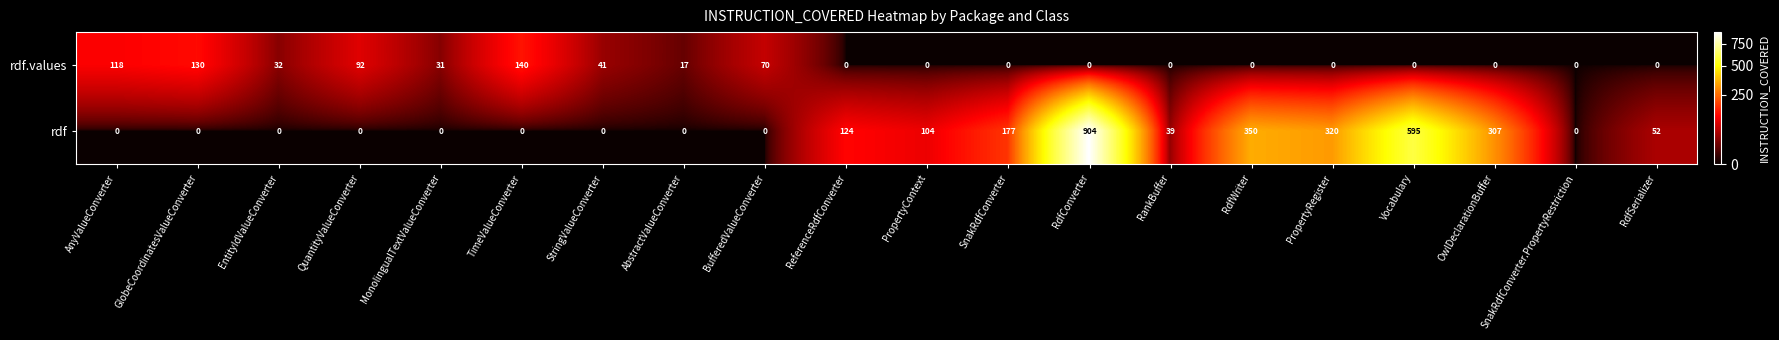

At how many categories does at least one series exceed 487?

2